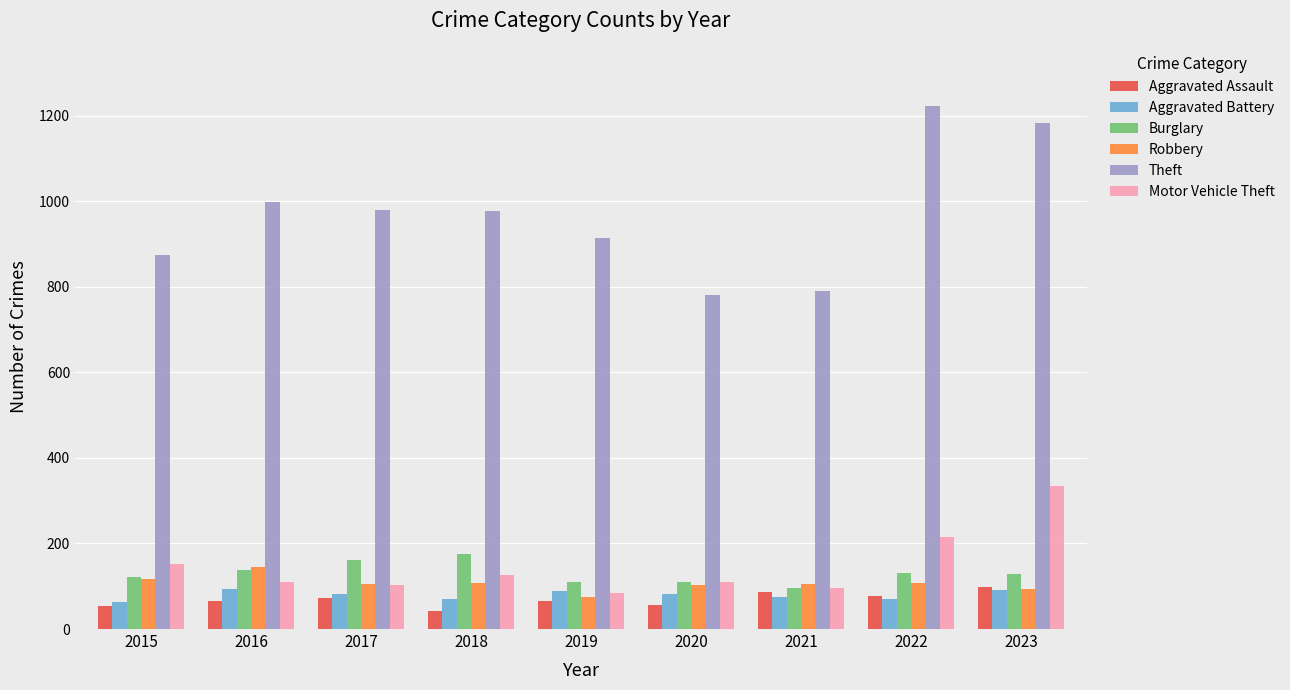

What is the value of the Burglary bar at the 4th from the left?

176